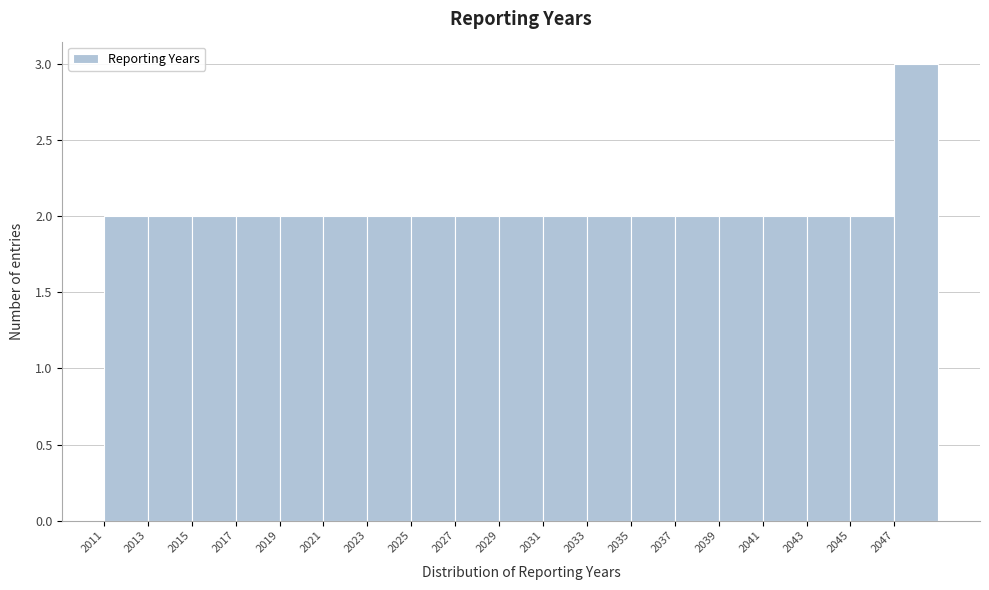

Over which range of the x-axis is the bar tallest?

2047 to 2049